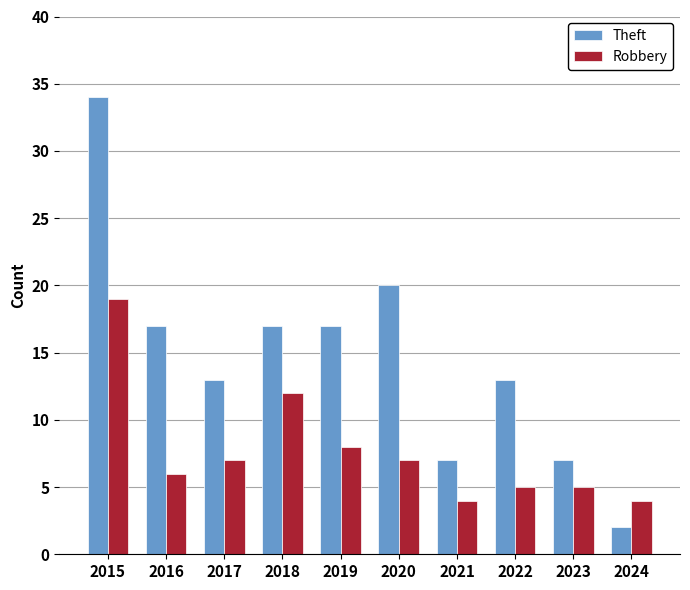

Is it true that Robbery equals 2 at 2022?

False